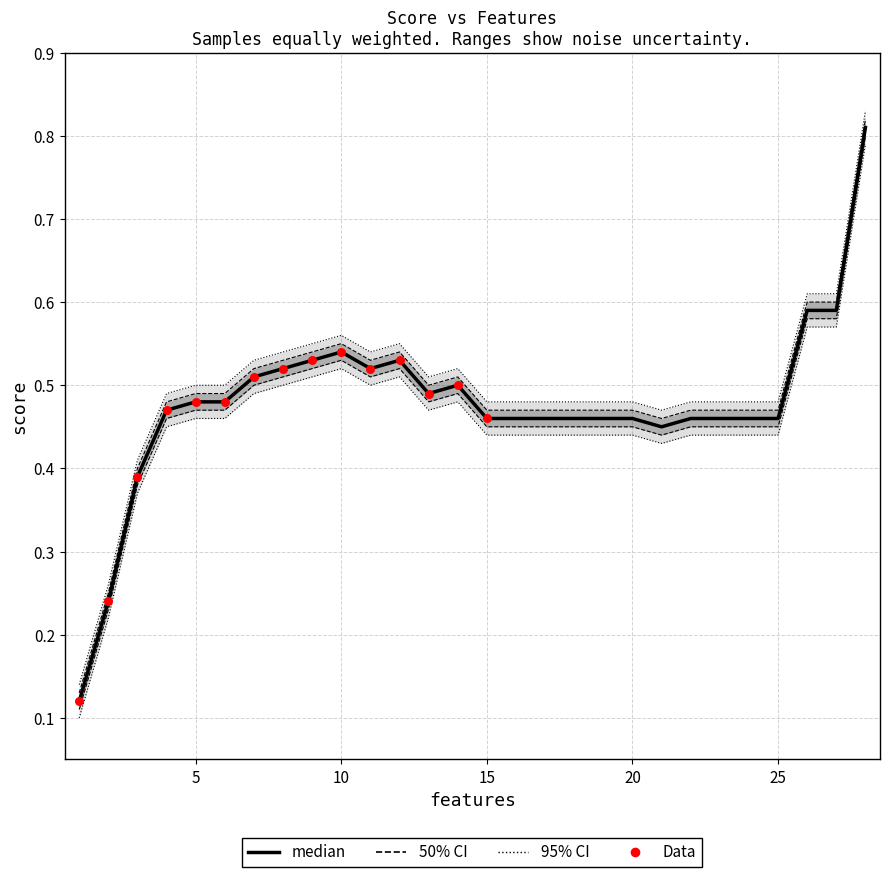

At how many categories does at least one series exceed 0?

28